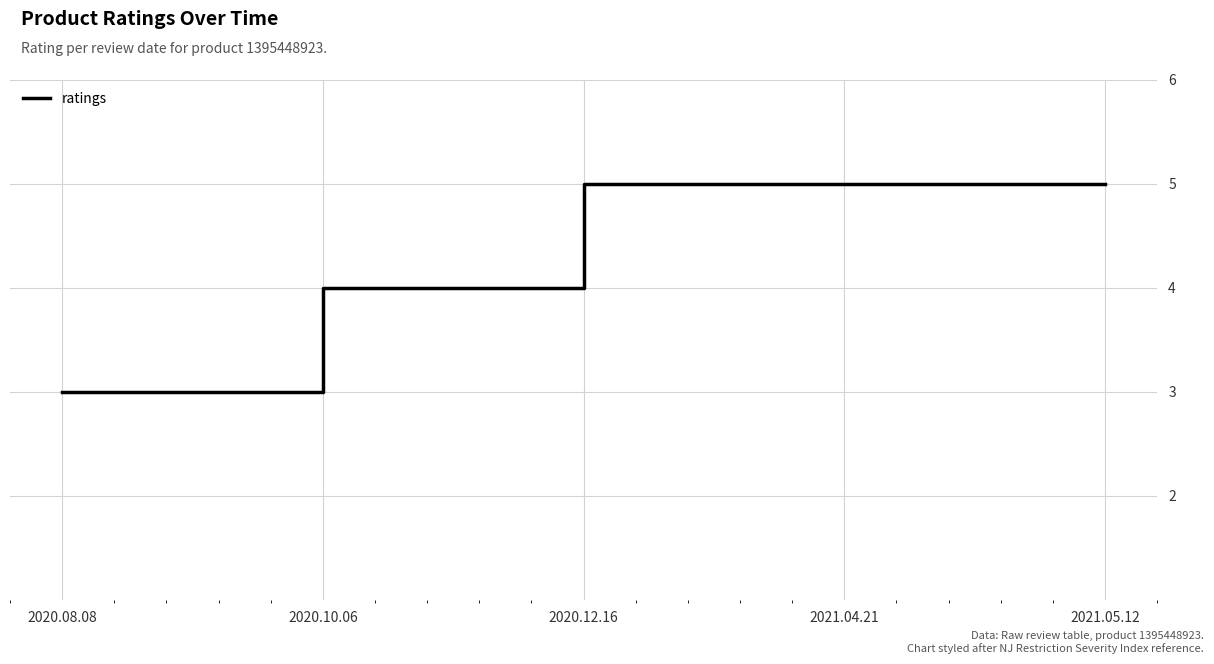

What is the sum of the values at 2020.12.16 and 2020.08.08?

8